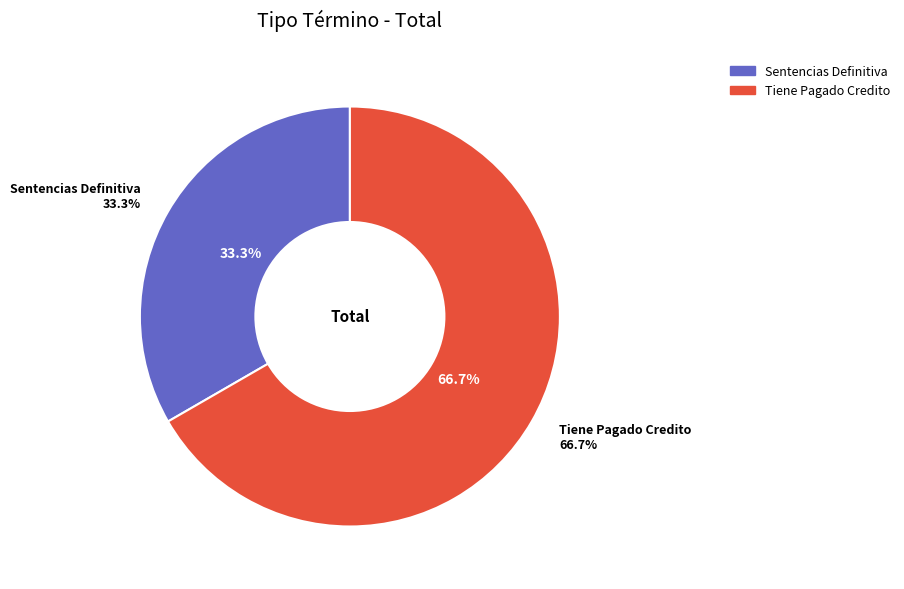

Between Tiene Pagado Credito and Sentencias Definitiva, which is larger?

Tiene Pagado Credito